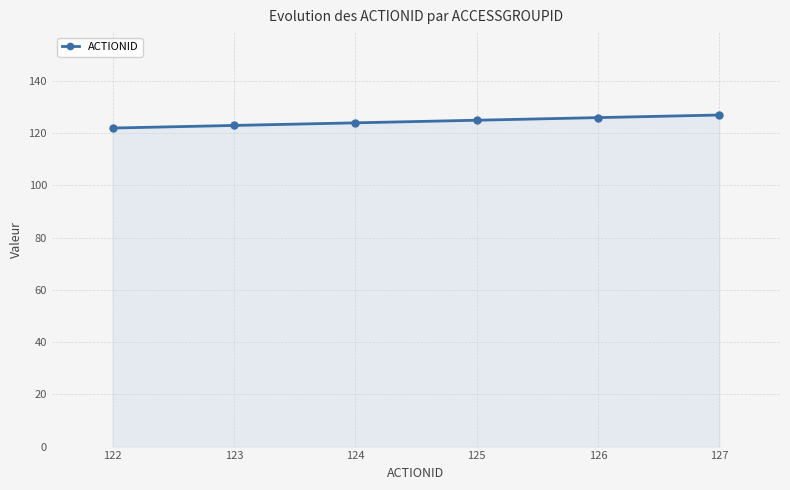

What is the sum of all values?

747